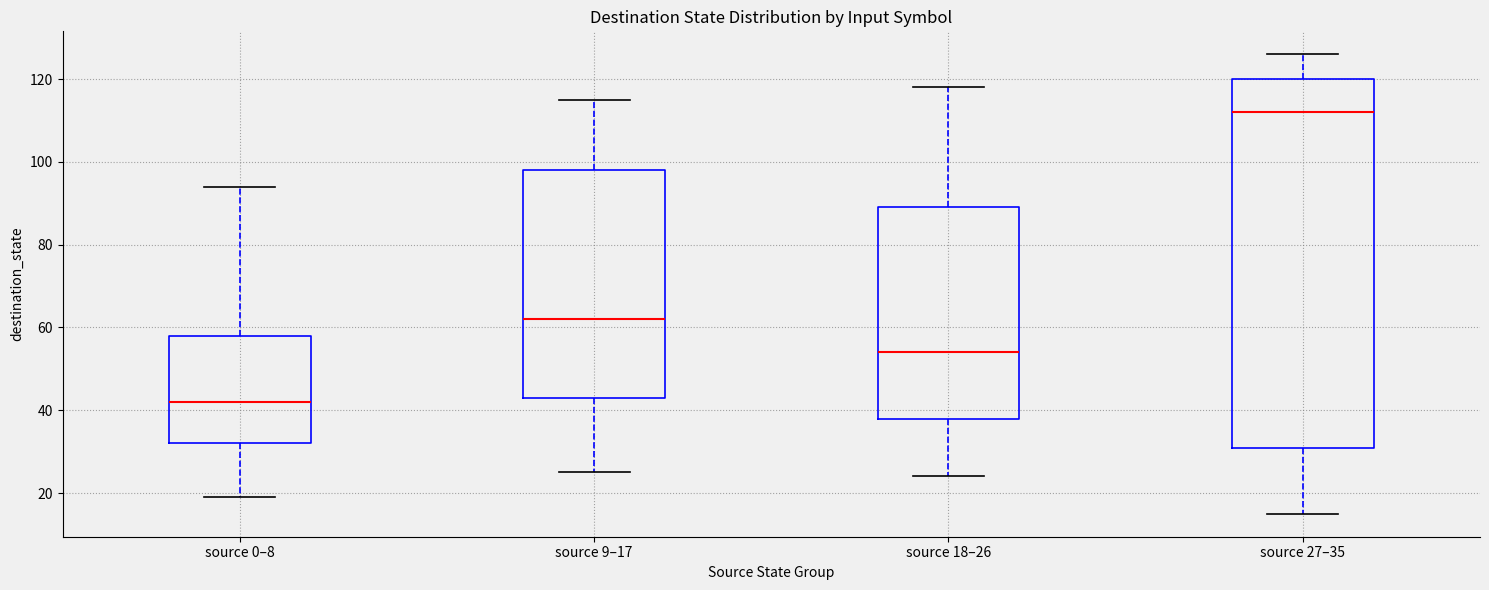

Where does the lower whisker of the box for source 9–17 end on the y-axis? The values are not printed on the chart, so give them approximately, as read against the axis.

26